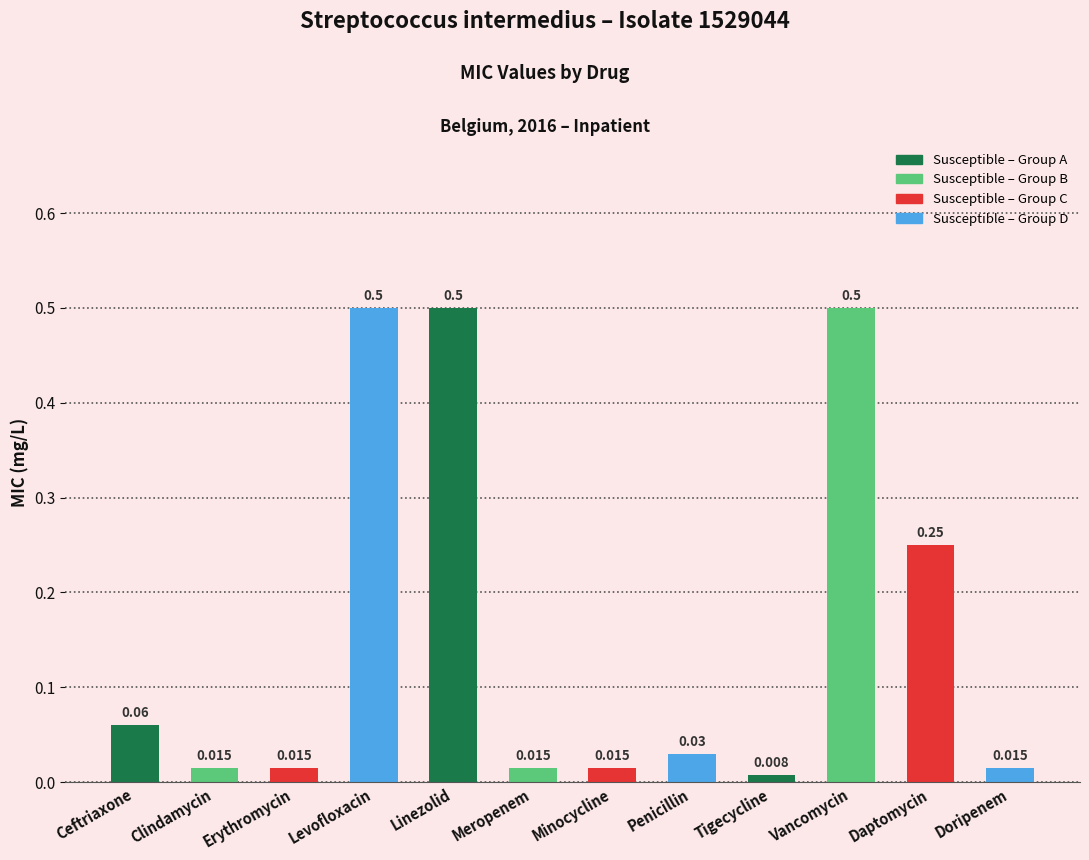

What position from the right is Penicillin?

5